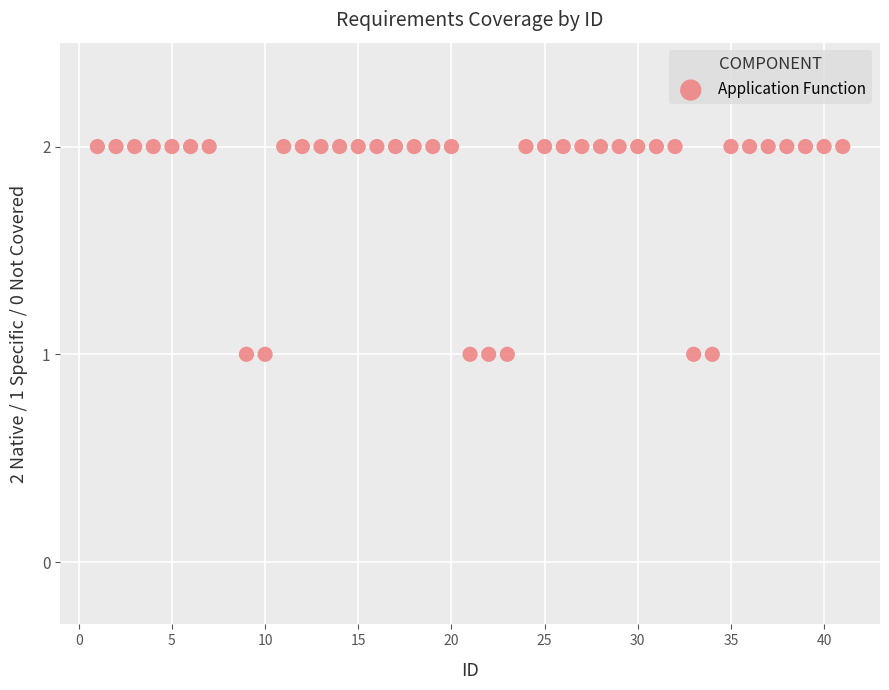

What is the range of X values (max minus min)?

40